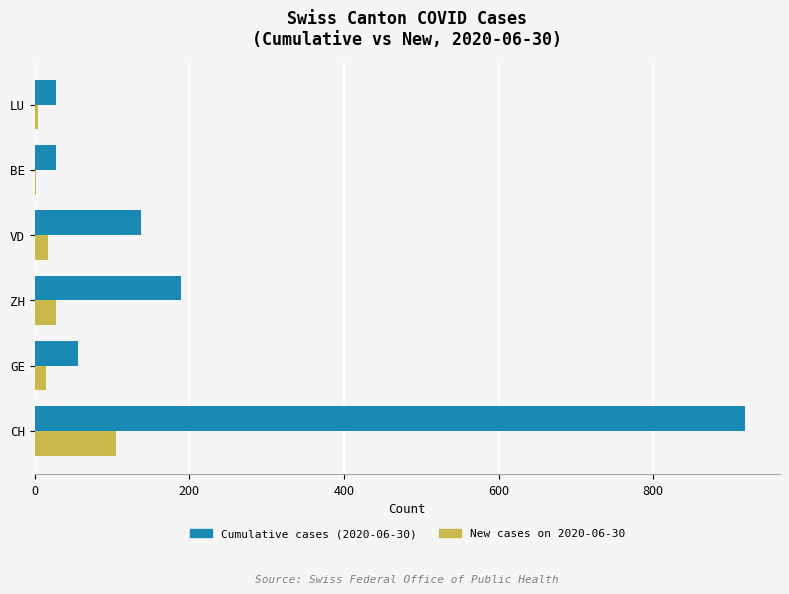

The value of Cumulative cases (2020-06-30) at ZH is 66. True or false?

False